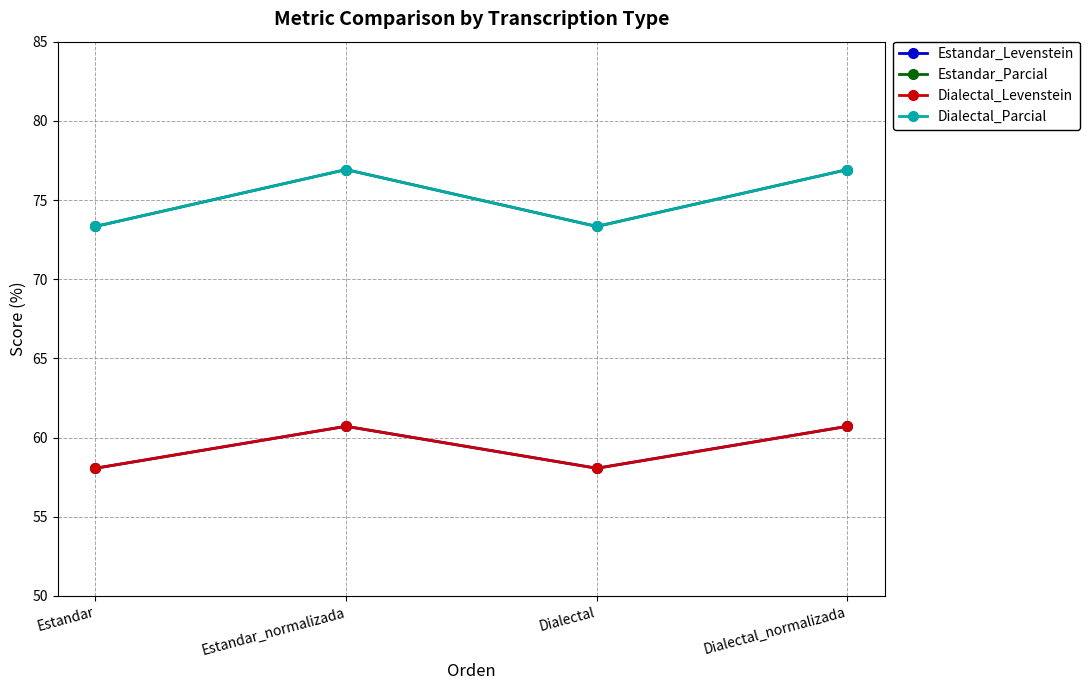

Does the chart have visible grid lines?

Yes